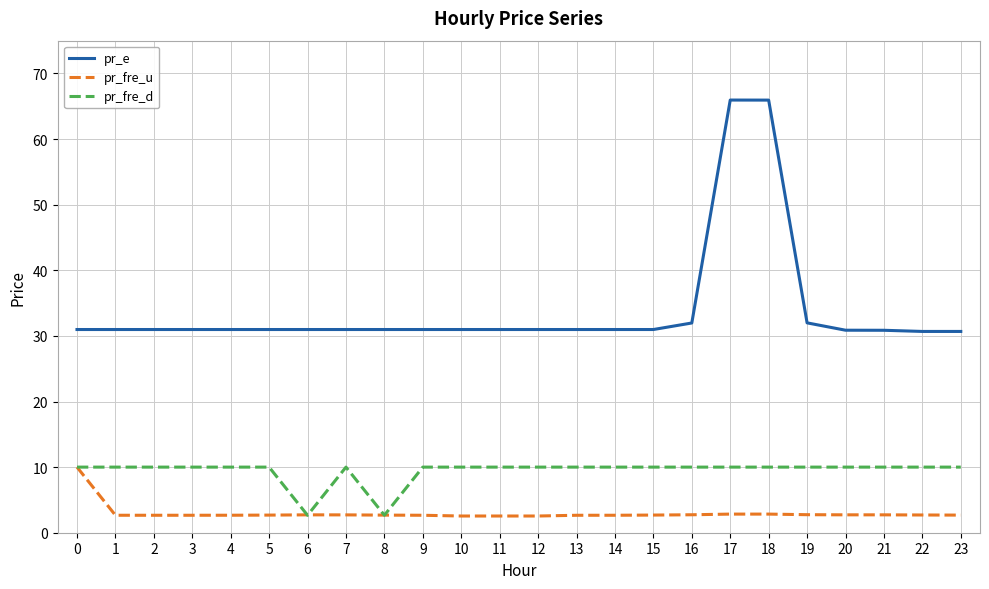

What value does the pr_e series have at 20?

30.9